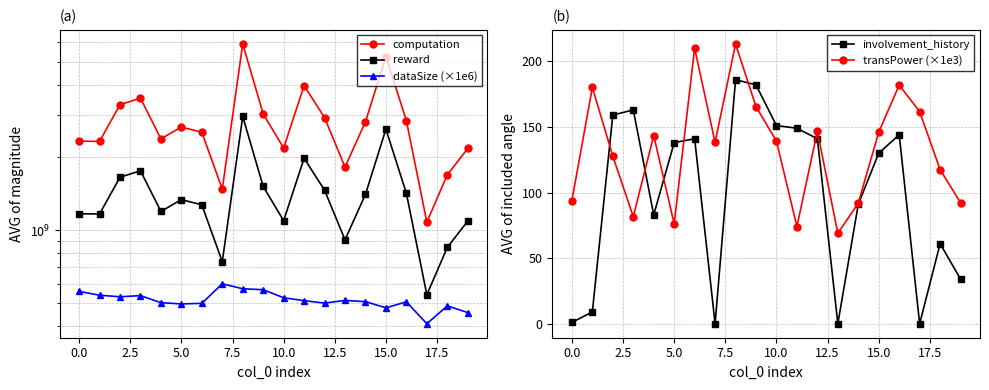

True or false: transPower (×1e3) has more than 1 interior local peaks.

True